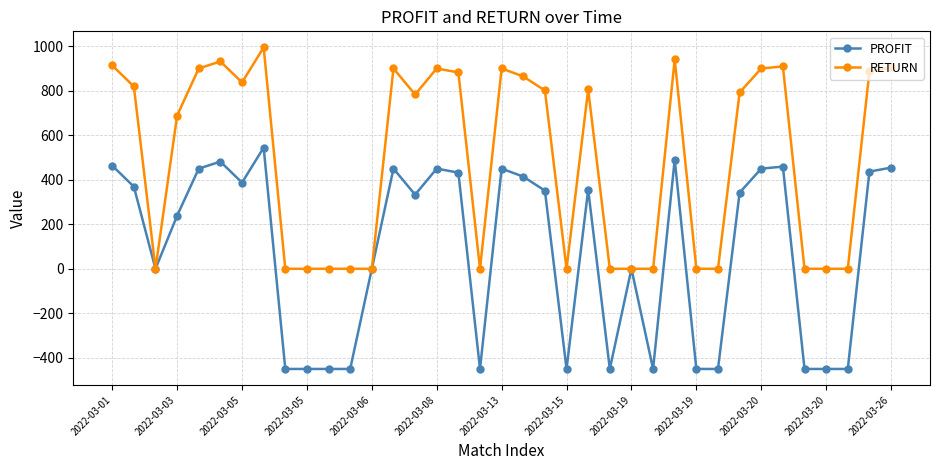

What is the difference between the second highest and second lowest values in the RETURN series?

940.5